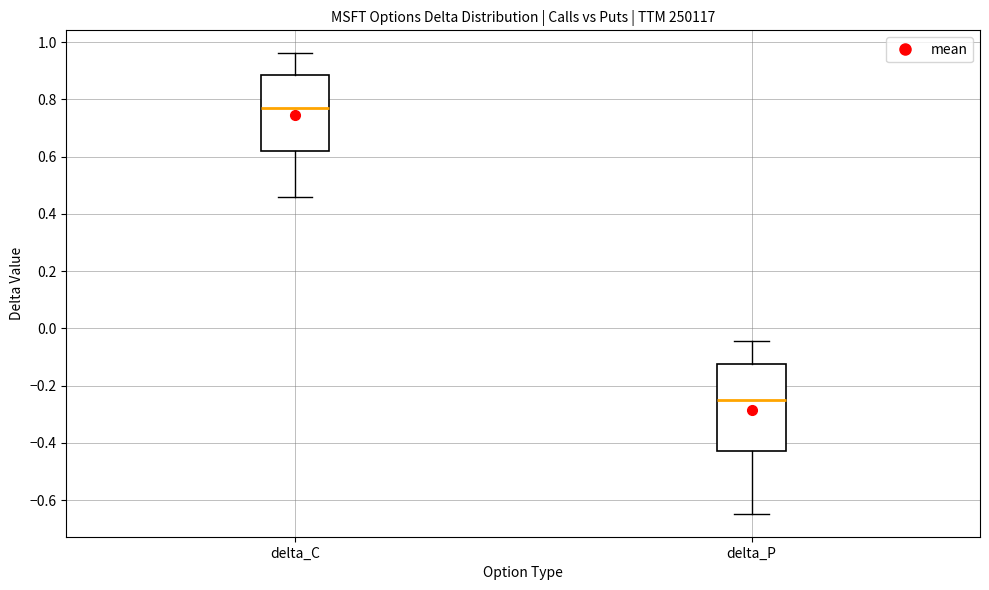

Comparing the boxes themselves (not the whiskers), which one is the tallest?

delta_P